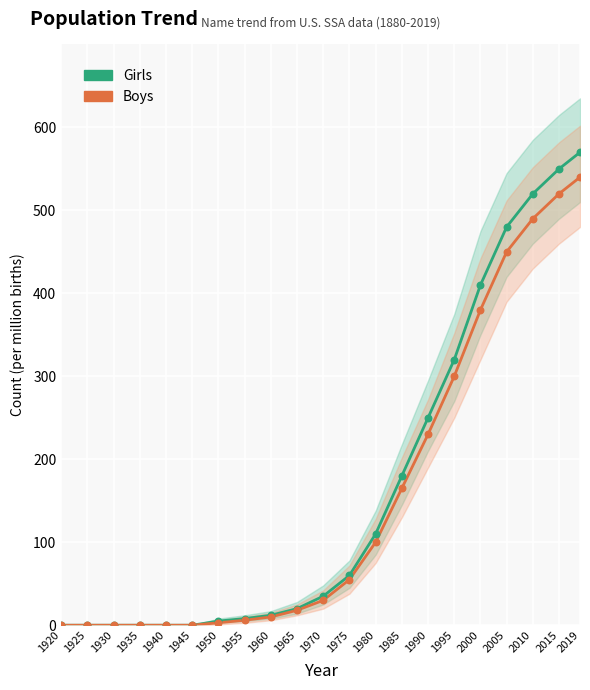

Which series has the largest total across all categories?

Girls